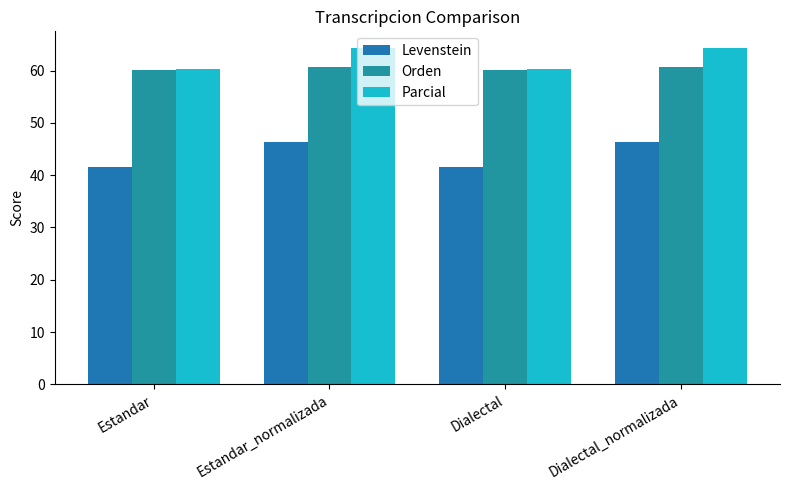

The Orden series shows 60.6 at Estandar_normalizada. True or false?

True